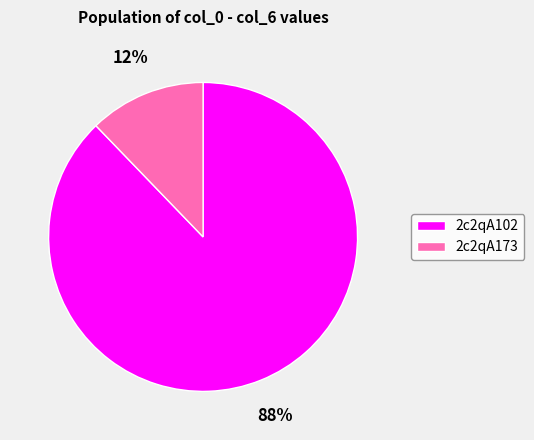

To the nearest percent, what is the combined percentage of 2c2qA102 and 2c2qA173?

100%